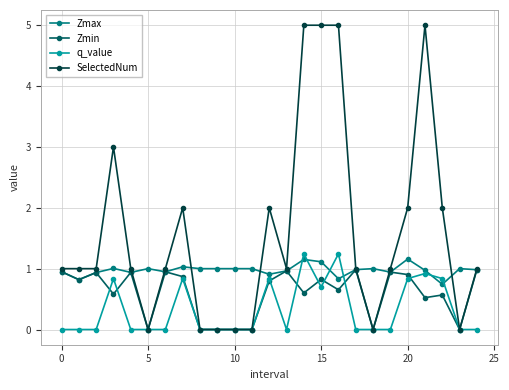

True or false: Zmin has more than 0 interior local peaks.

True